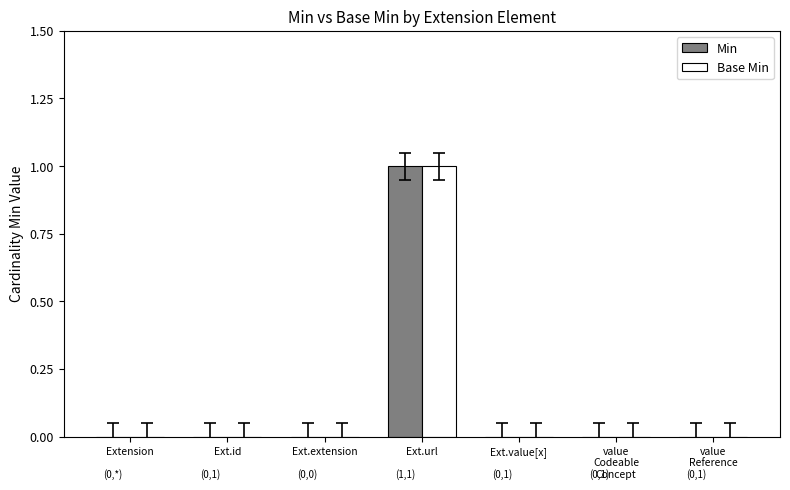

At which category is the sum across all series the highest?

Ext.url